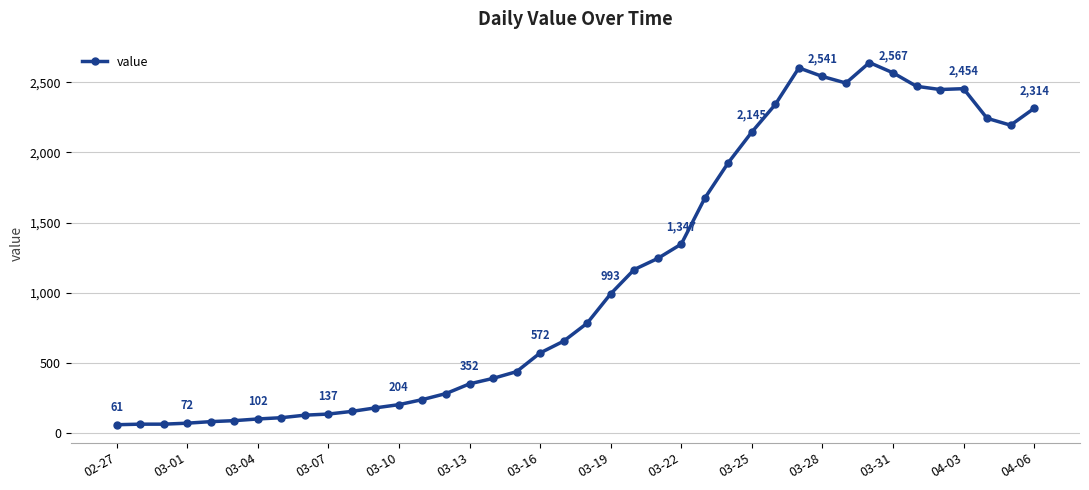

What is the maximum value shown in the chart?

2640